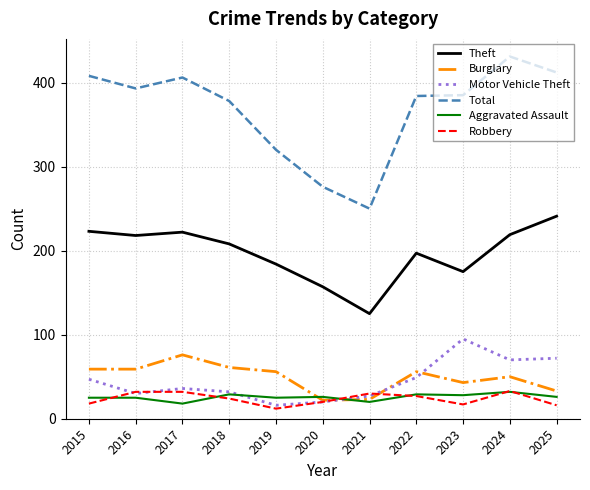

What are all the series names shown in the legend?

Theft, Burglary, Motor Vehicle Theft, Total, Aggravated Assault, Robbery